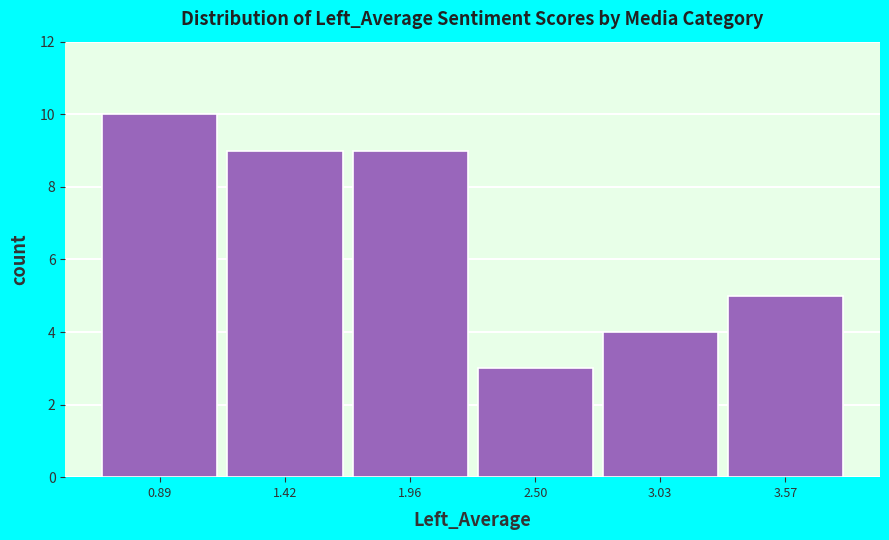

Reading left to right, list every bar in this chart as the range it spans on the x-axis followed by its height. Neither the bar edges nor the heights are printed on the chart, so give them approximately, as read against the axes.

0.6 to 1.2: 10
1.2 to 1.7: 9
1.7 to 2.2: 9
2.2 to 2.8: 3
2.8 to 3.3: 4
3.3 to 3.8: 5